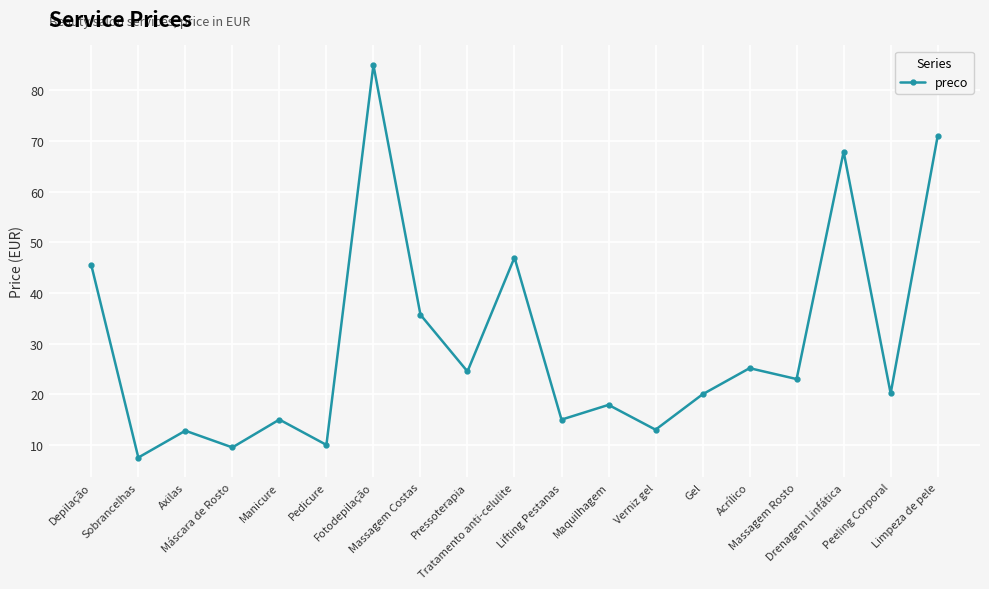

How many interior local valleys (lower than both neighbors) does the data have?

8